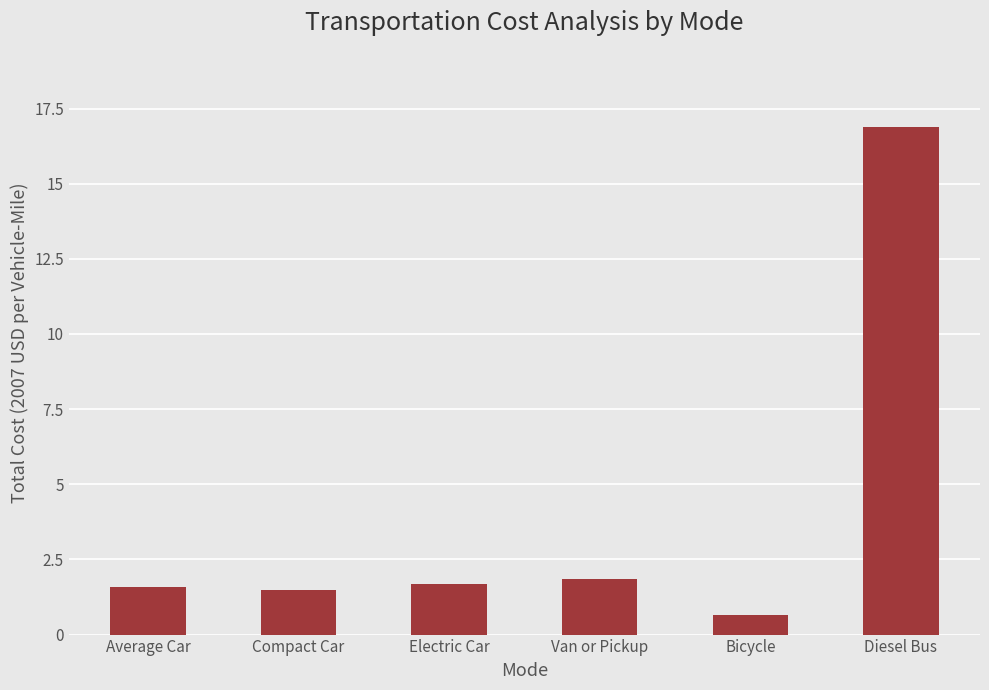

What is the maximum value shown in the chart?

16.9